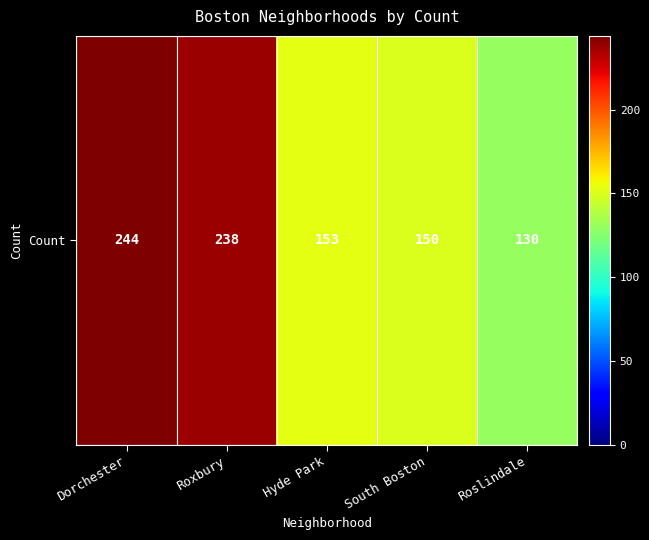

Which category has the lowest value across all series?

Roslindale